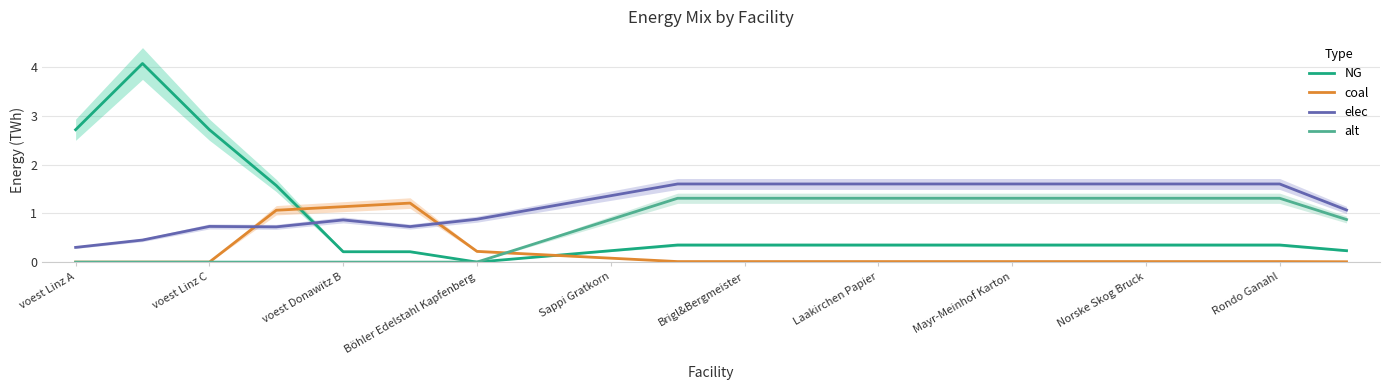

What is the difference between the elec values at voest Linz C and Brigl&Bergmeister?

0.9